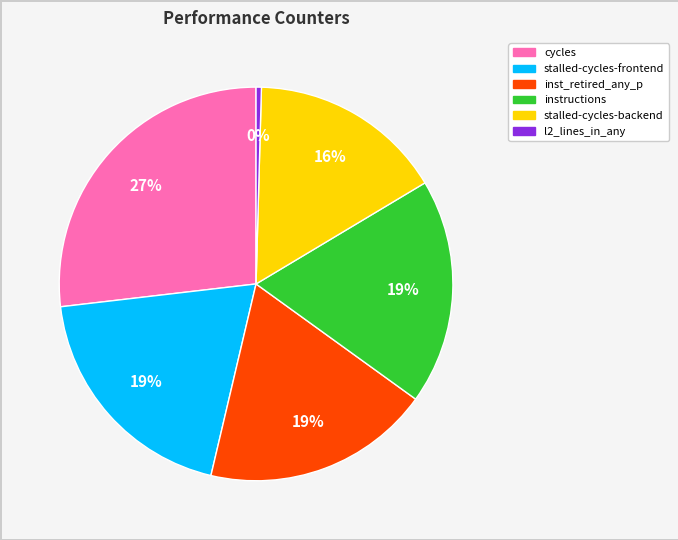

Is there any slice that represents more than half of the pie?

No